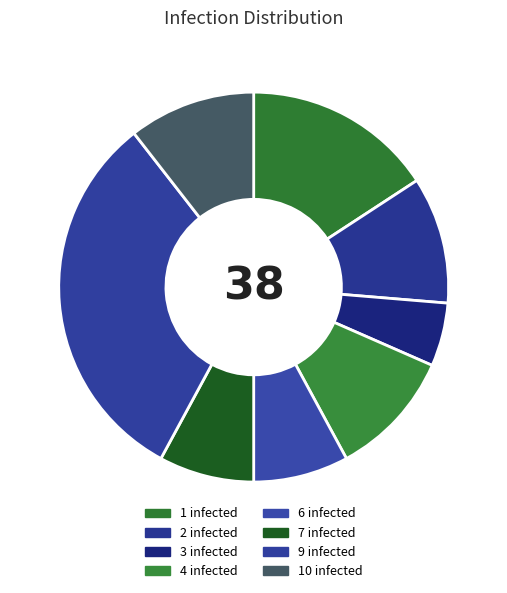

How many segments does this pie chart have?

8